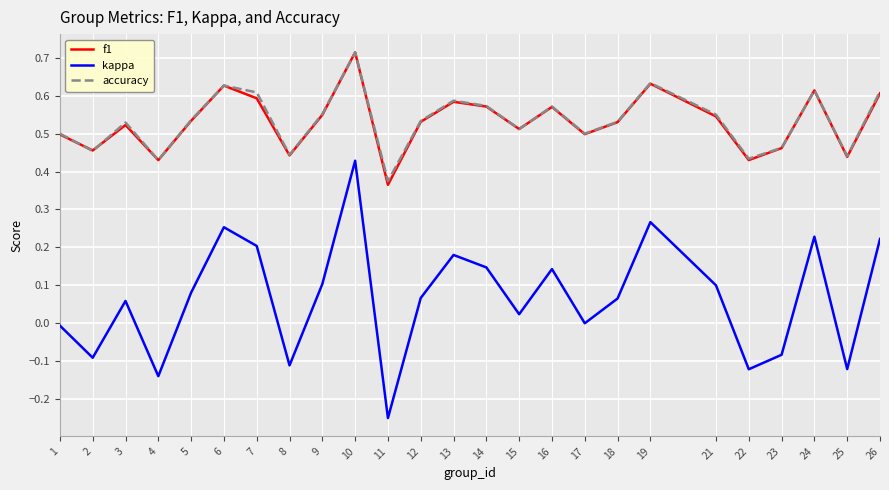

Is it true that f1 equals 0.5 at 9?

True